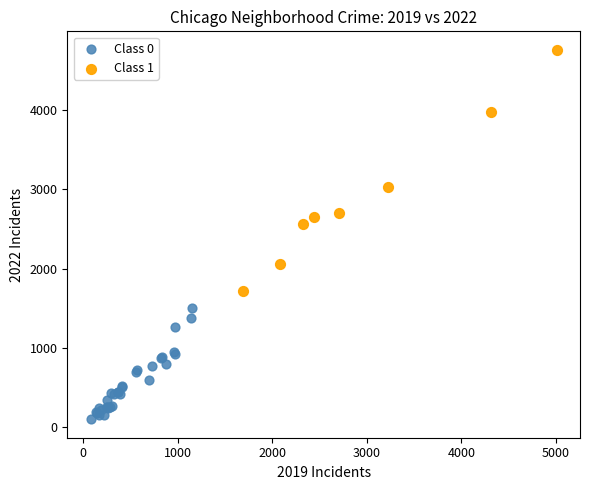

Which series reaches the maximum Y coordinate?

Class 1